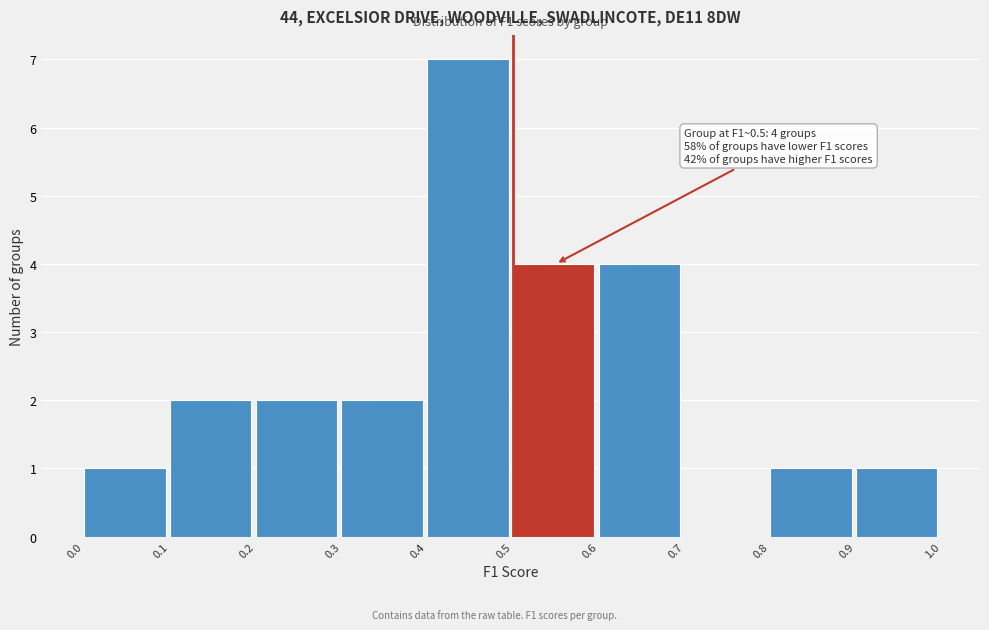

Over which range of the x-axis is the bar tallest?

0.4 to 0.5